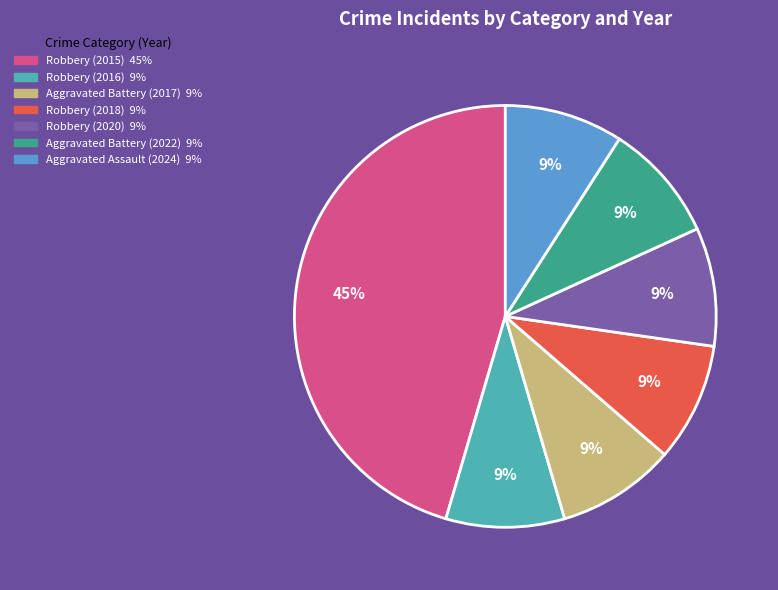

How many slices are in this pie chart?

7